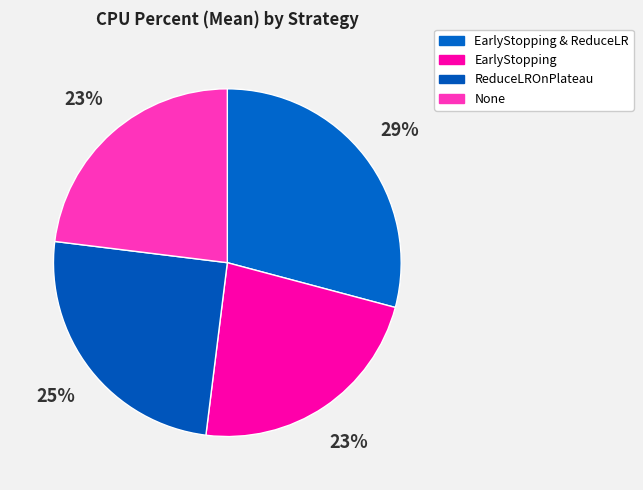

Is it true that ReduceLROnPlateau is 25% of the pie?

True